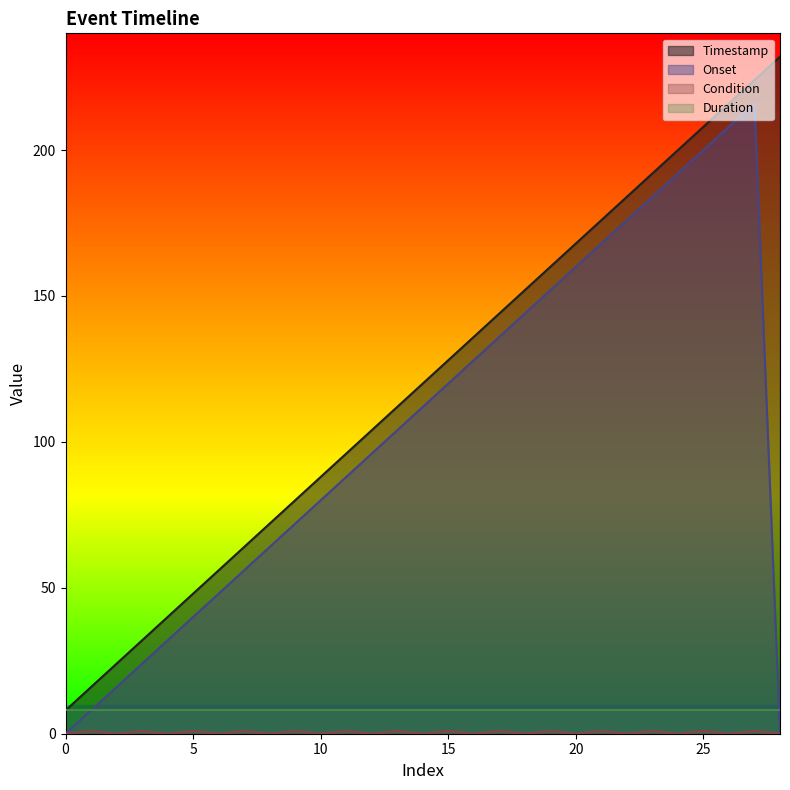

What value does the Condition series have at 11?

1